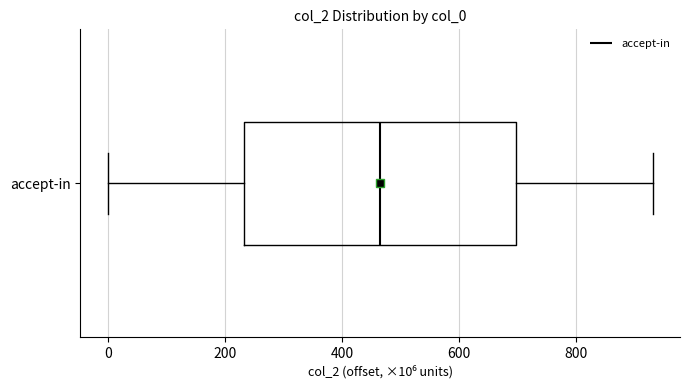

Transcribe this box plot: give where the median line is, the range the box spans, and where the two whiskers end, as read against the x-axis. The values are not printed on the chart, so give them approximately, as read against the axis.

median 460, box 240 to 700, whiskers 0 to 940